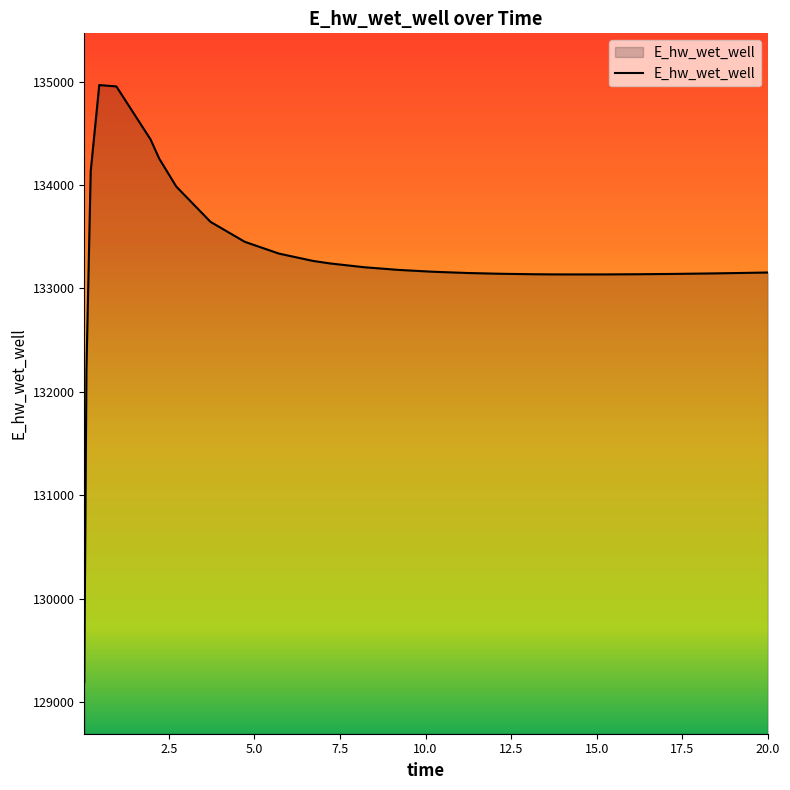

How many distinct data groups are displayed?

1